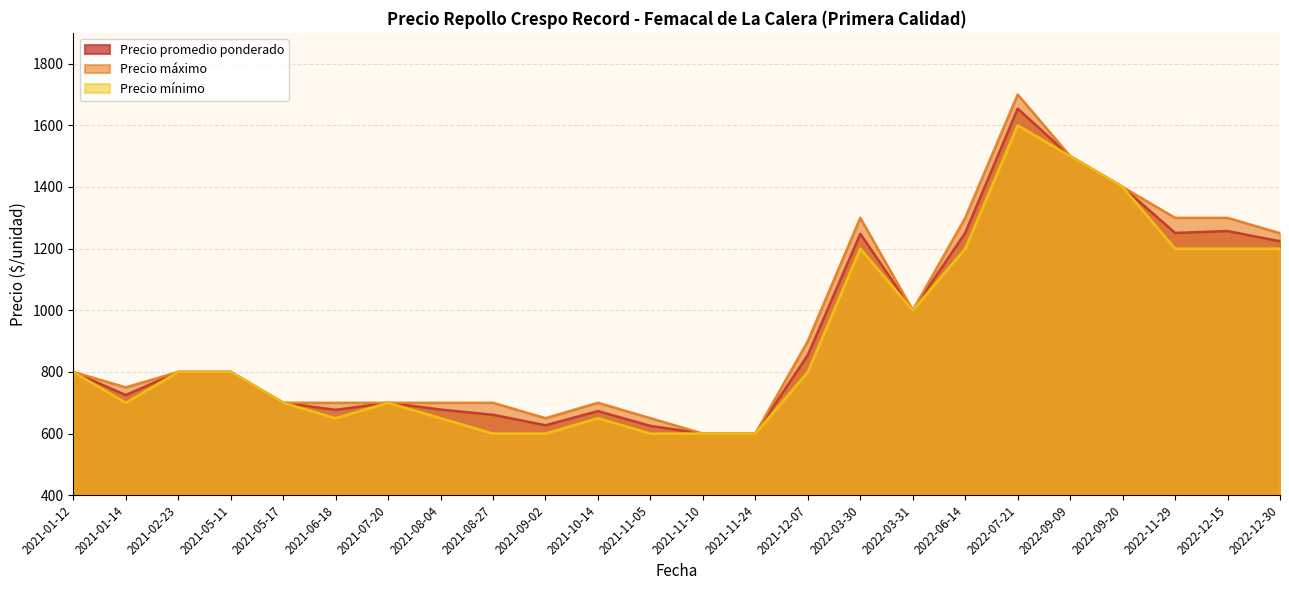

How many lines are shown in the chart?

3